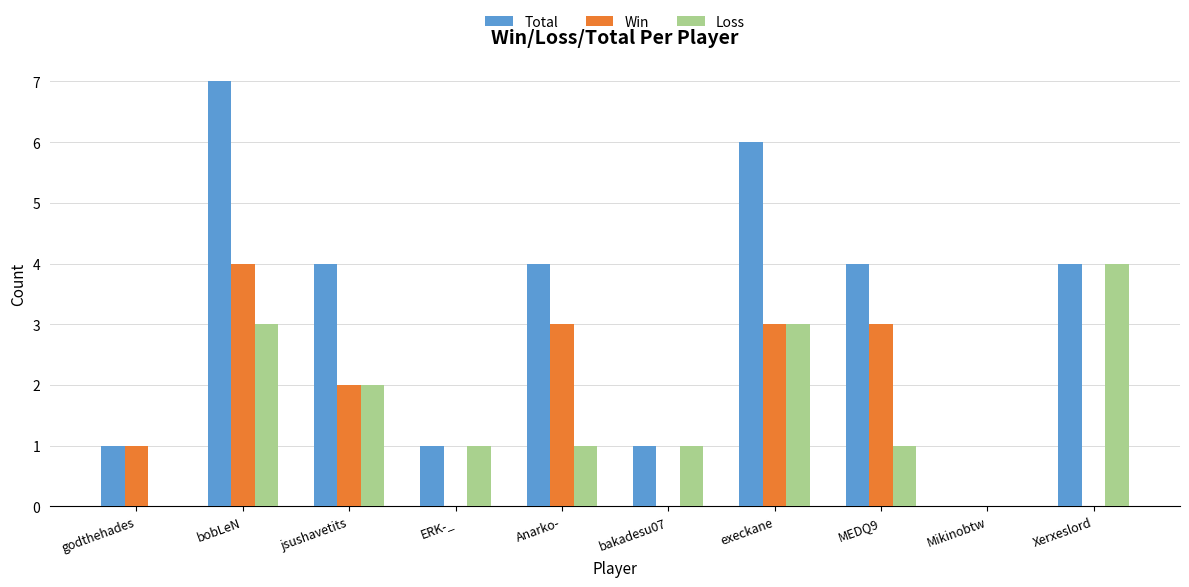

What is the total value across all series at execkane?

12